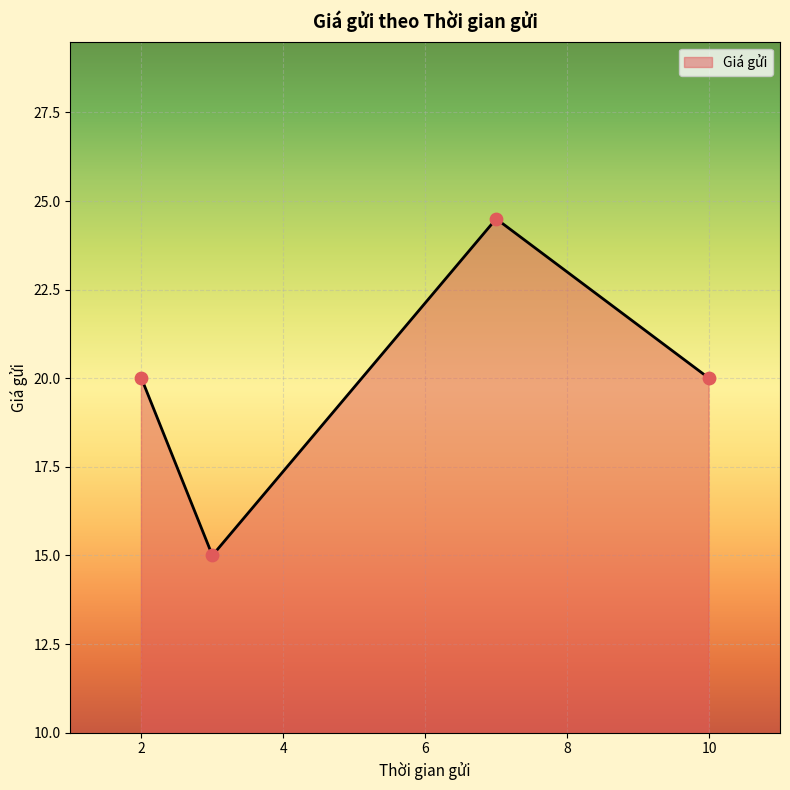

True or false: there are more than 0 points higher than both neighbors.

True